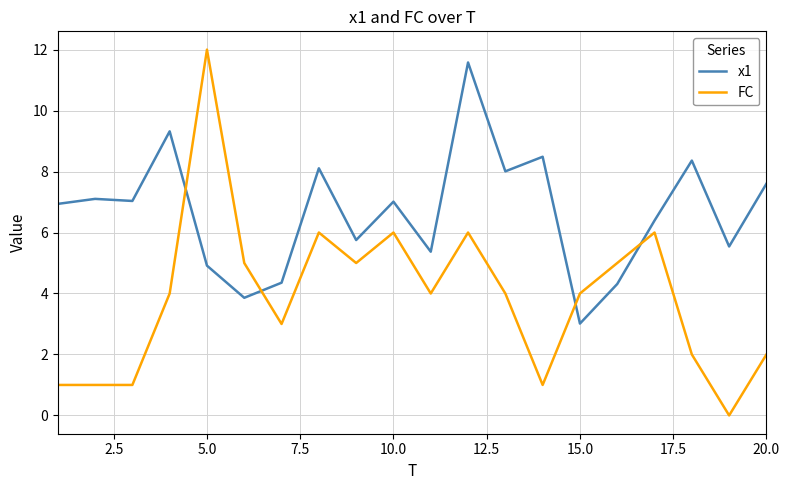

What is the highest value of the x1 series?

11.6